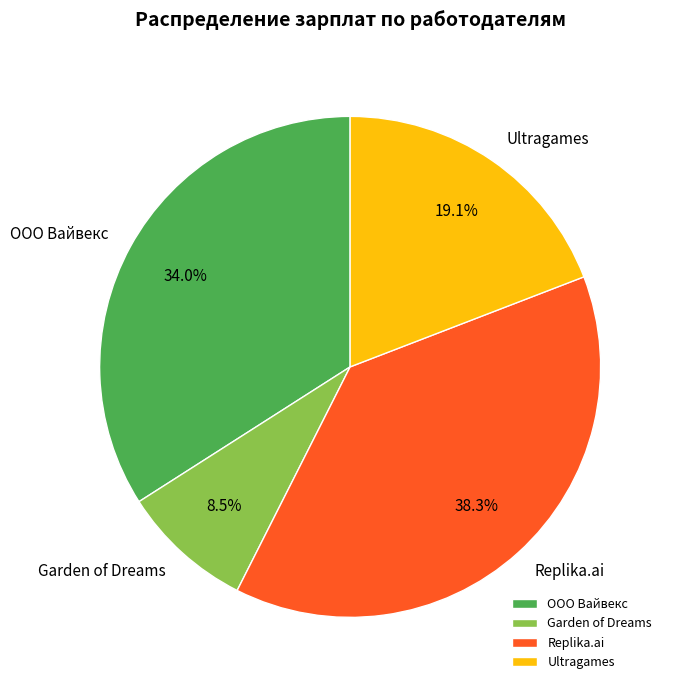

What is the smallest slice in the pie chart?

Garden of Dreams